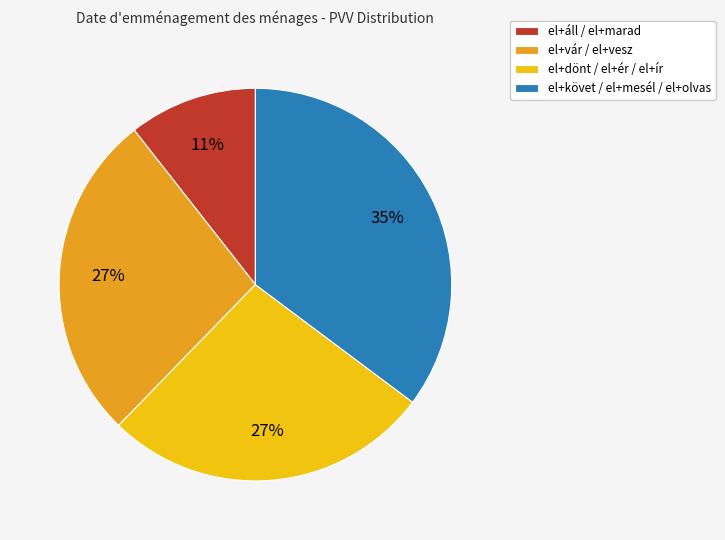

Count the number of slices in the pie.

4